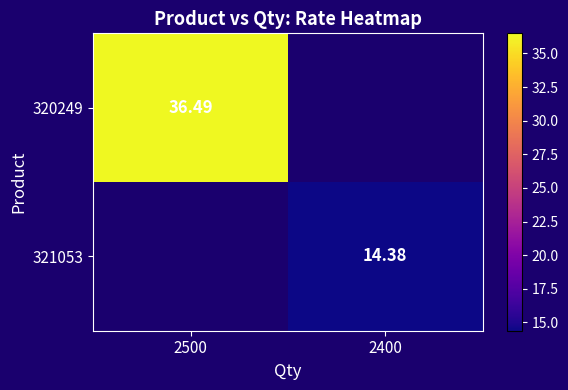

True or false: 321053 has a value of 10.1 at 2400.

False